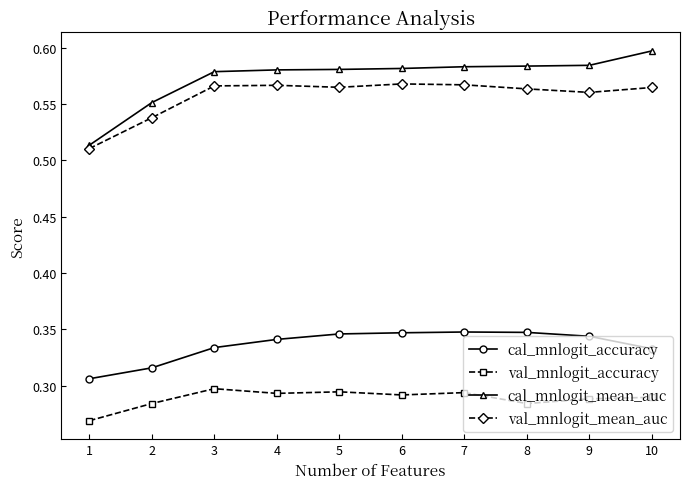

At which label does cal_mnlogit_mean_auc reach its peak?

10